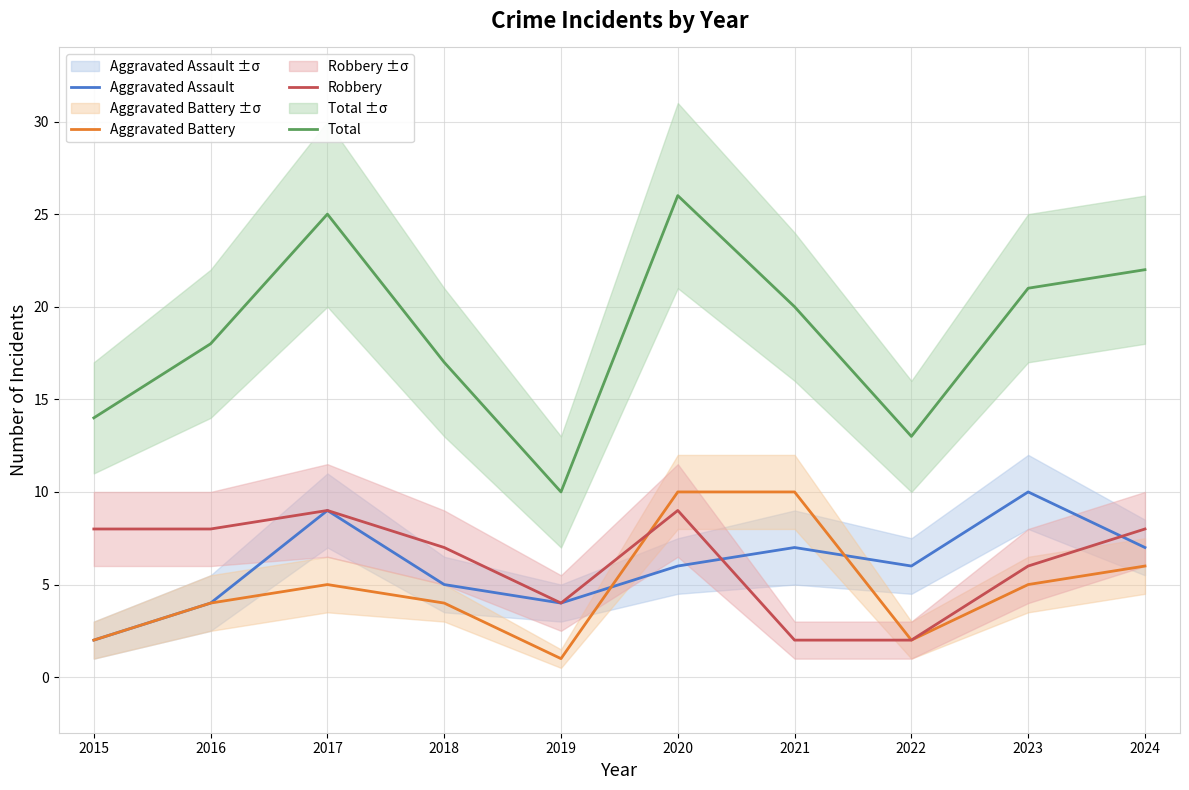

True or false: Robbery has a value of 6 at 2023.

True